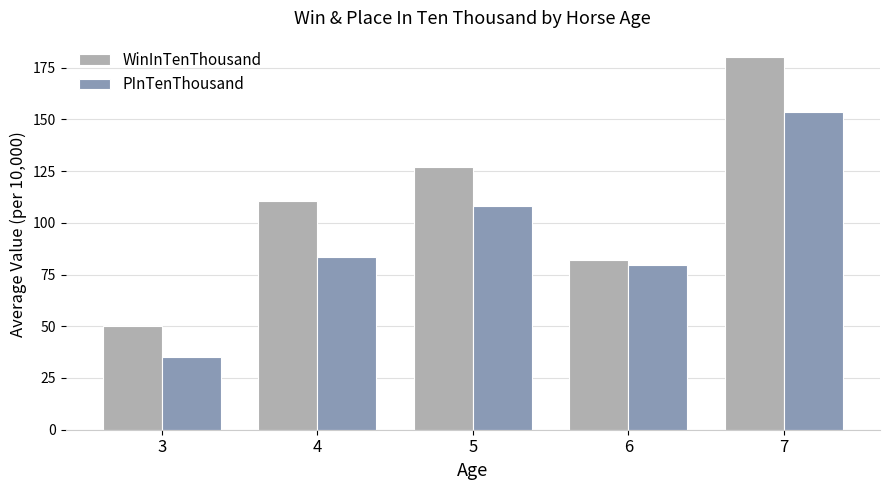

Which series changed the most between 3 and 5?

WinInTenThousand